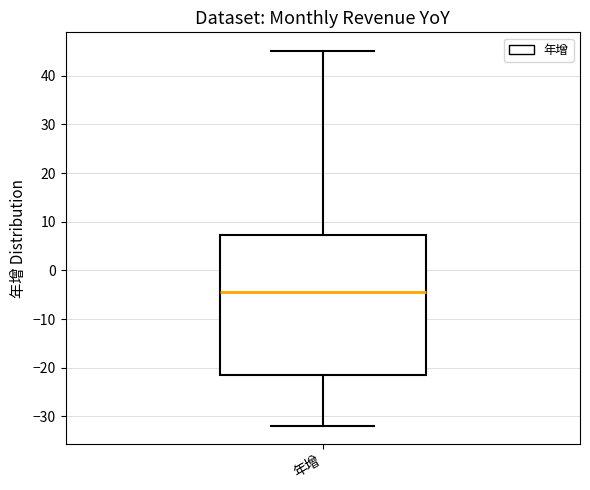

Transcribe this box plot: give where the median line is, the range the box spans, and where the two whiskers end, as read against the y-axis. The values are not printed on the chart, so give them approximately, as read against the axis.

median -4, box -21 to 7, whiskers -32 to 45